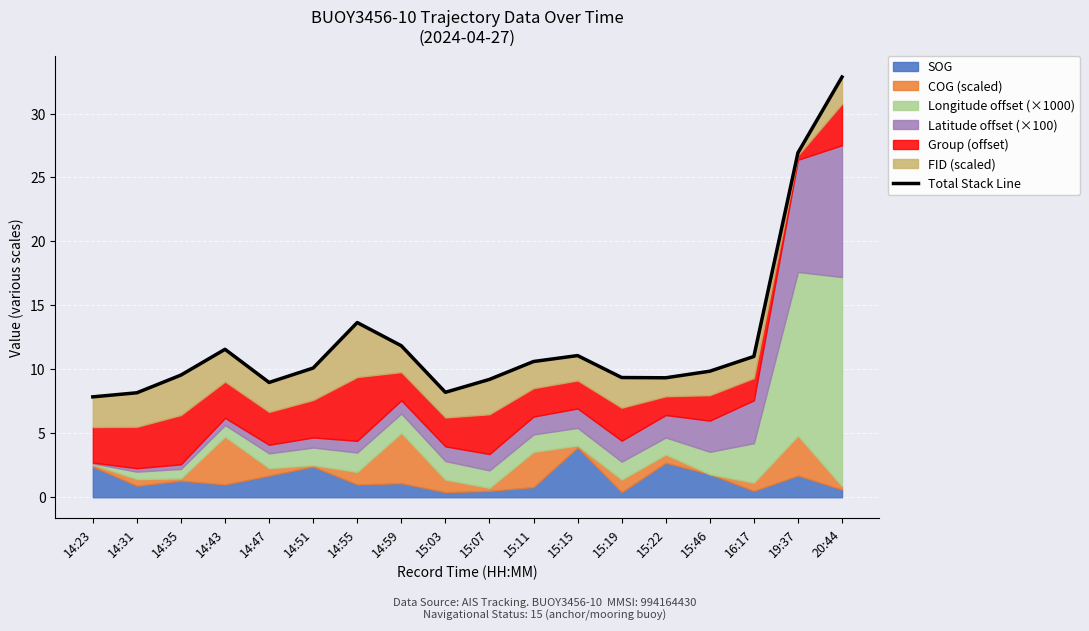

What is the sum of all values?

220.2